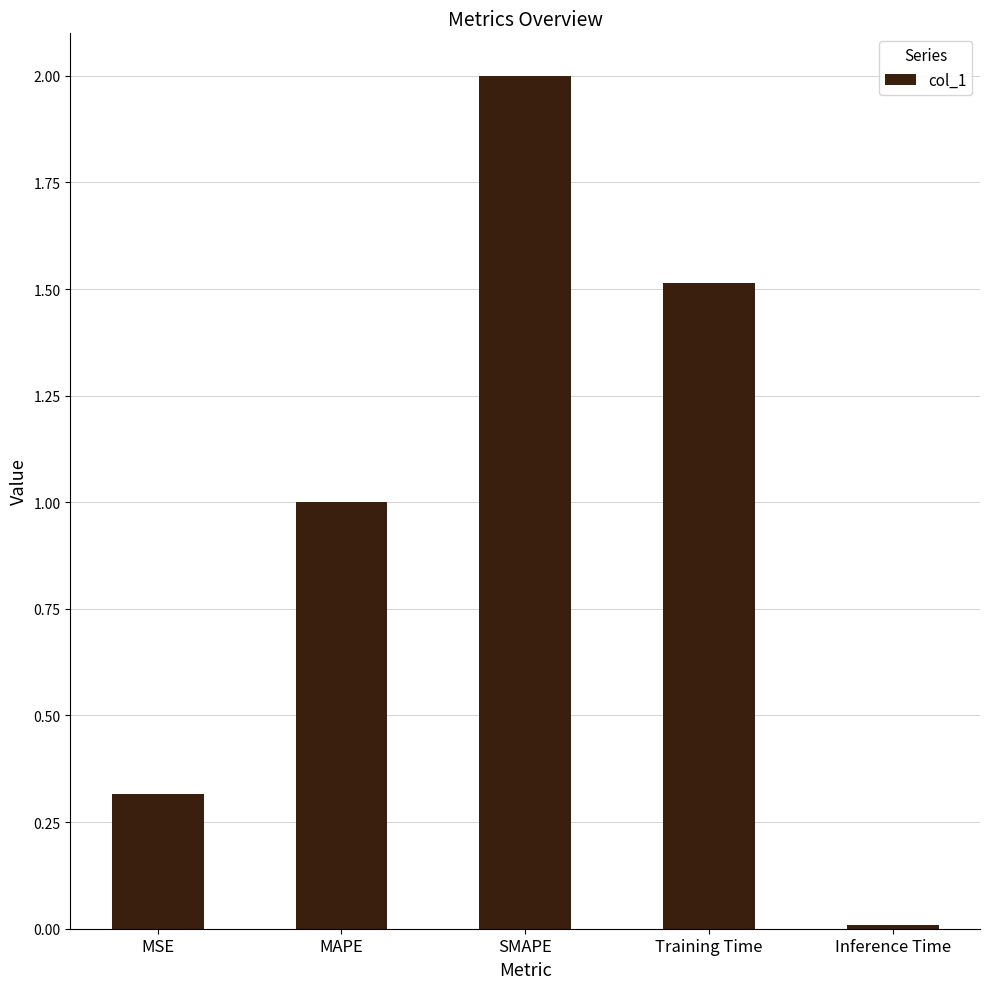

What is the label of the 2nd bar from the left?

MAPE